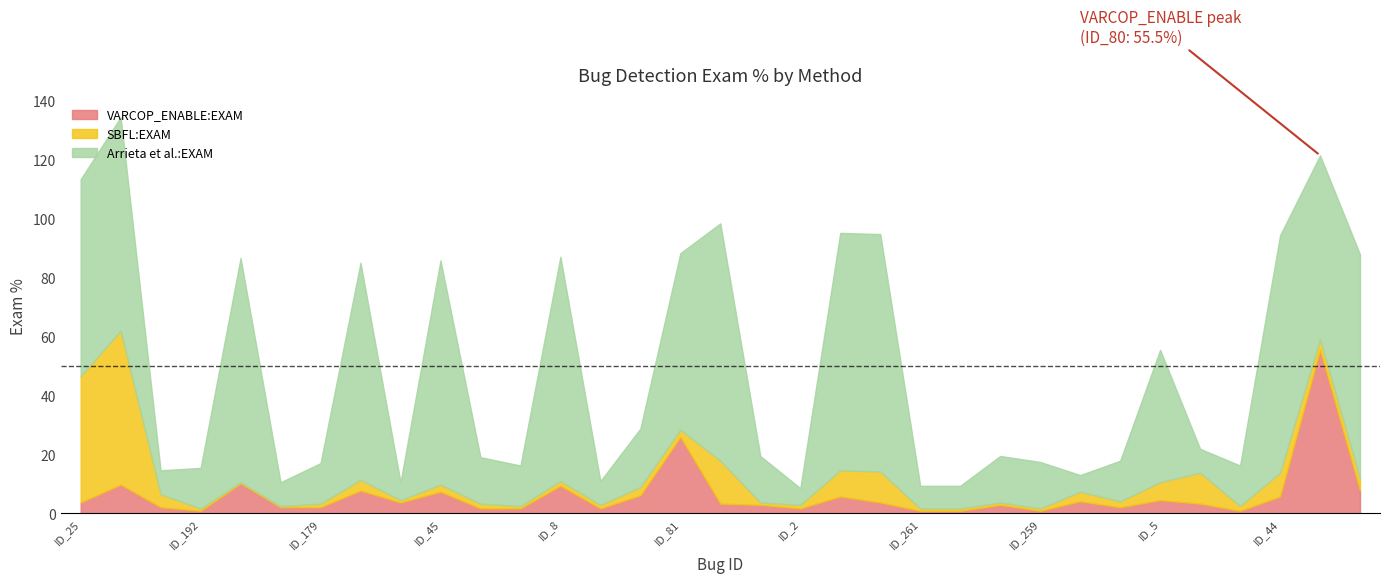

Rank the series by their maximum value, from highest to lowest.

Arrieta et al.:EXAM, VARCOP_ENABLE:EXAM, SBFL:EXAM